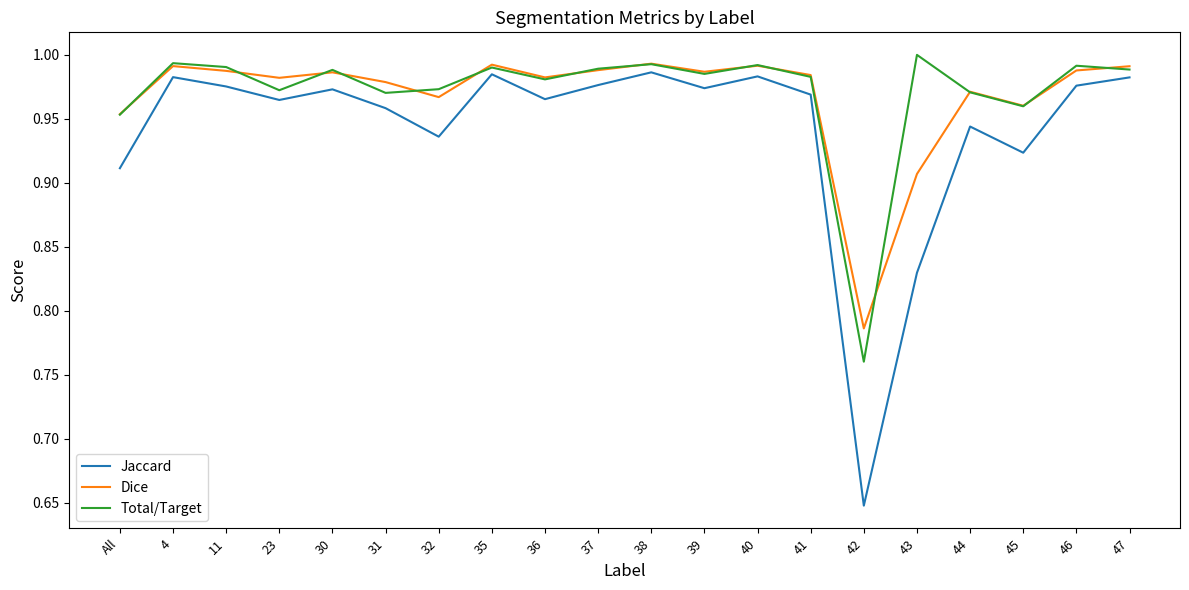

Which label corresponds to the smallest value in the chart?

42